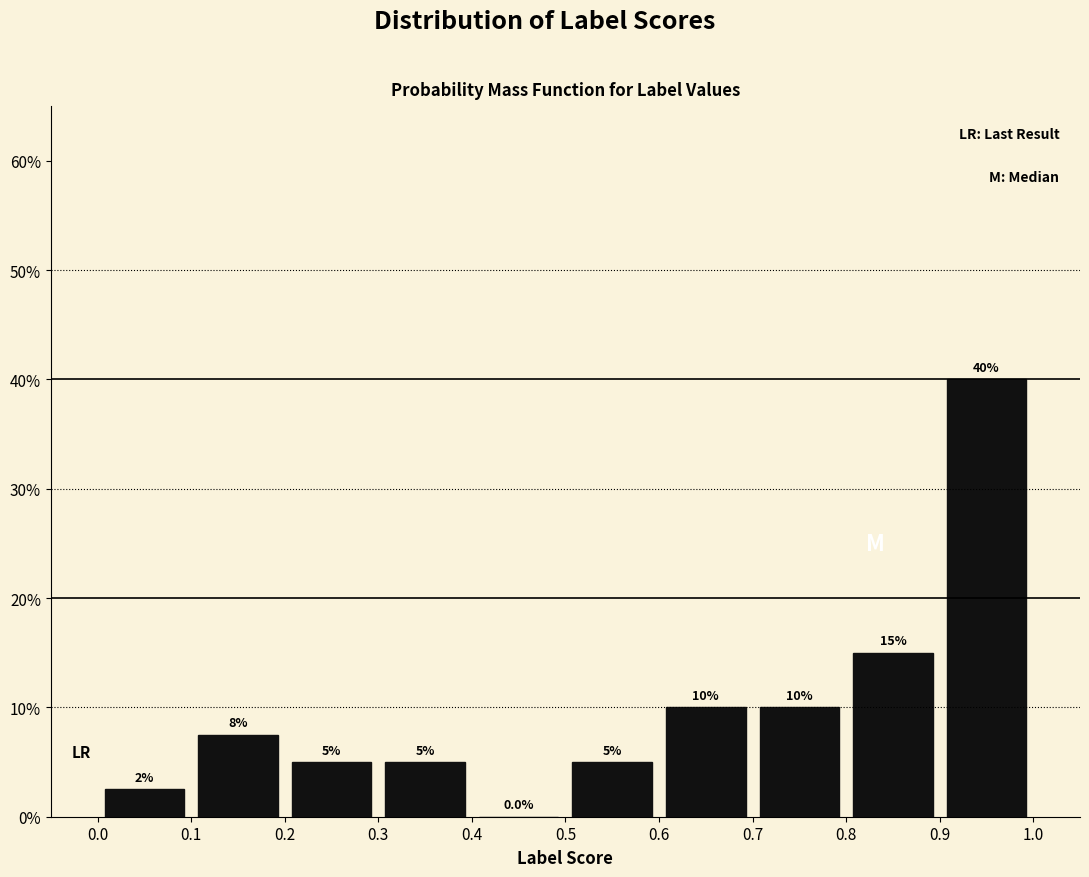

Over which range of the x-axis is the bar tallest?

0.9 to 1.0